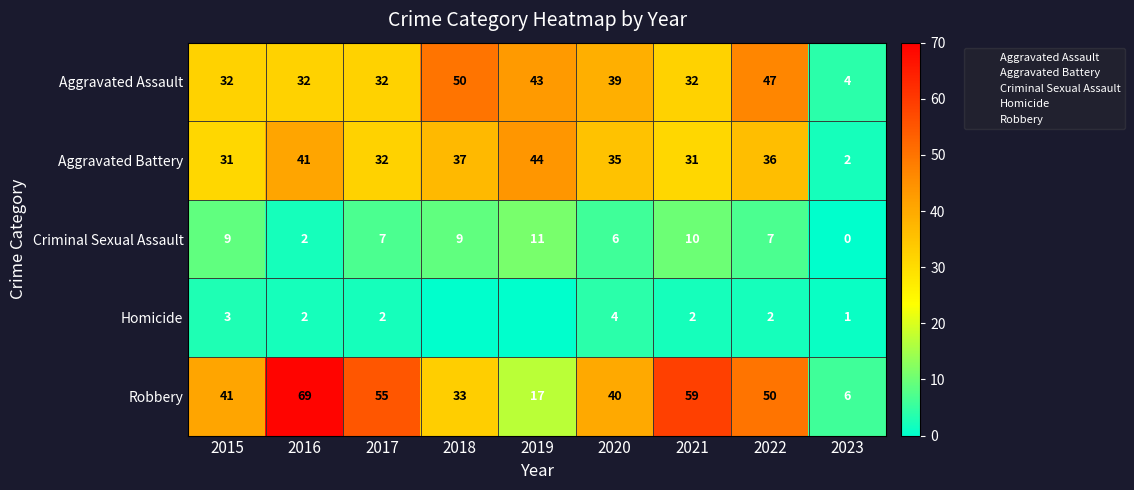

Which has a higher value, 2023 or 2021?

2021